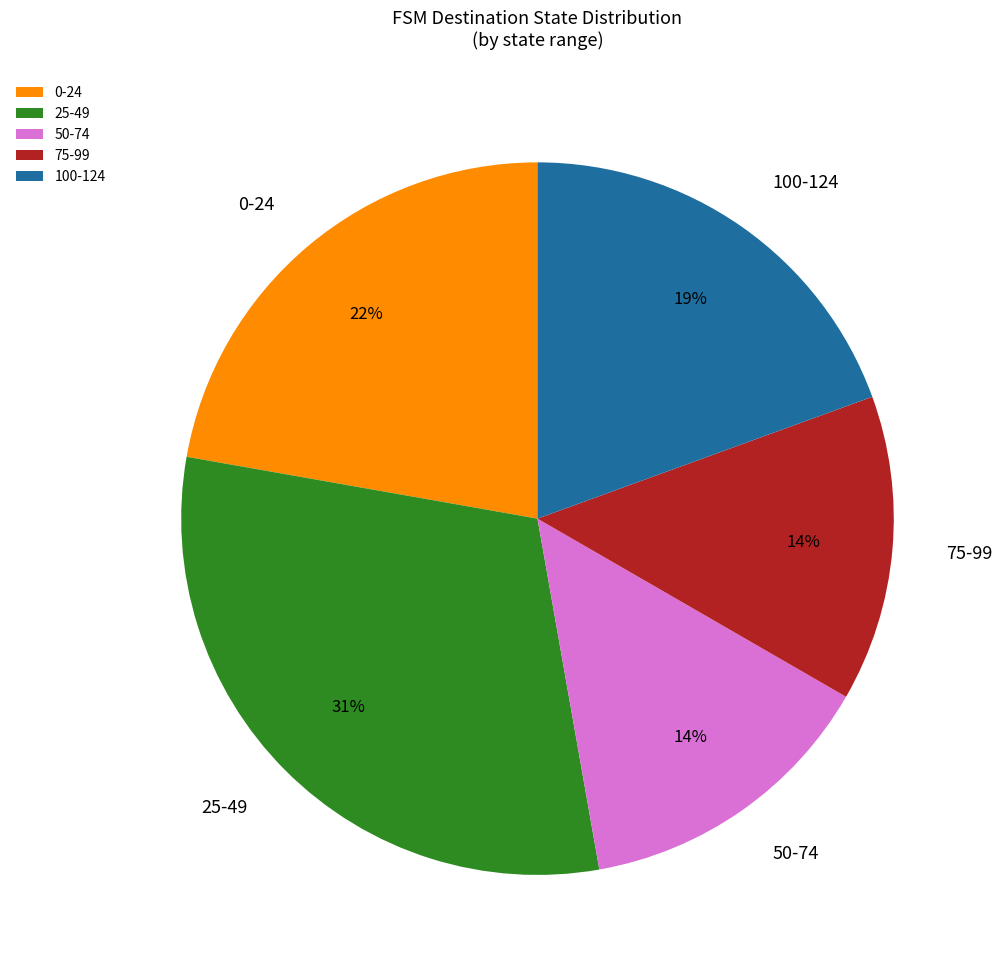

The 25-49 slice represents 31% of the pie. True or false?

True